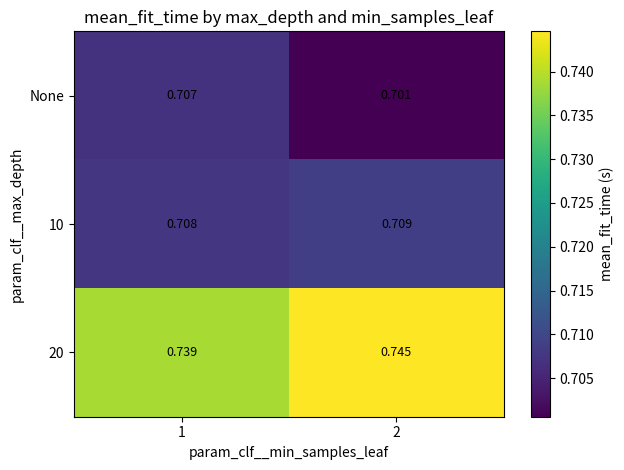

Is the value of 10 at 2 greater than the value of 20 at 1?

No